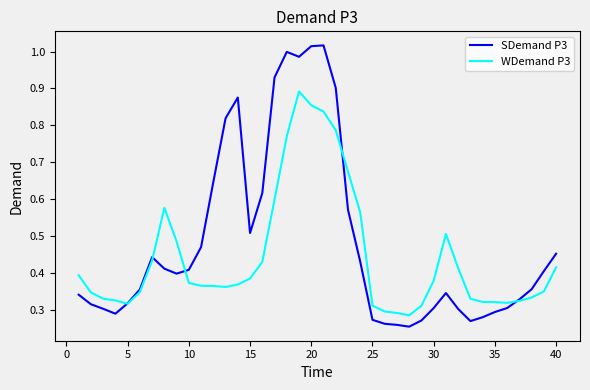

List the series in order of their peak value, highest first.

SDemand P3, WDemand P3